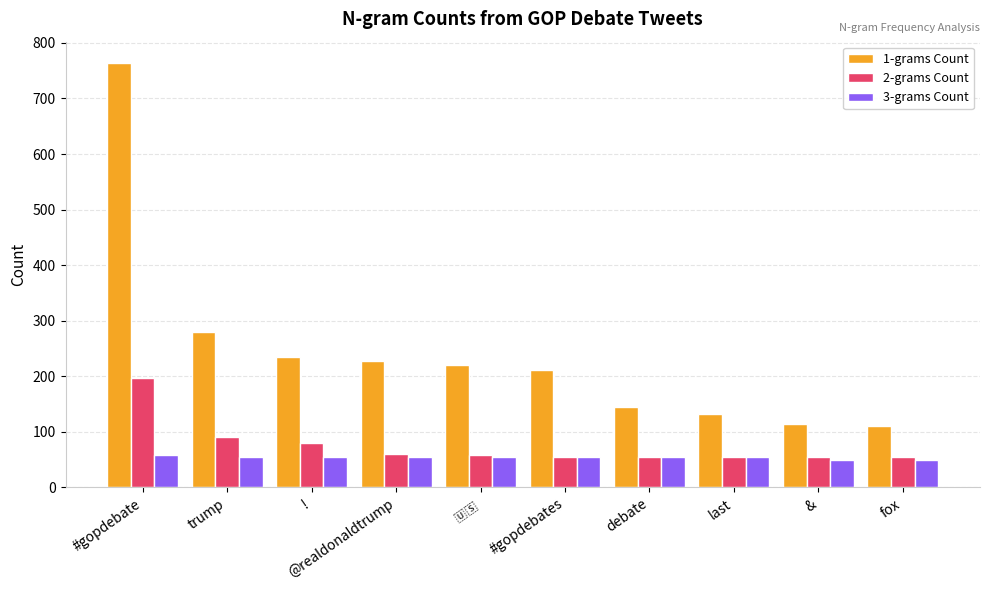

What is the total value across all series at fox?

214